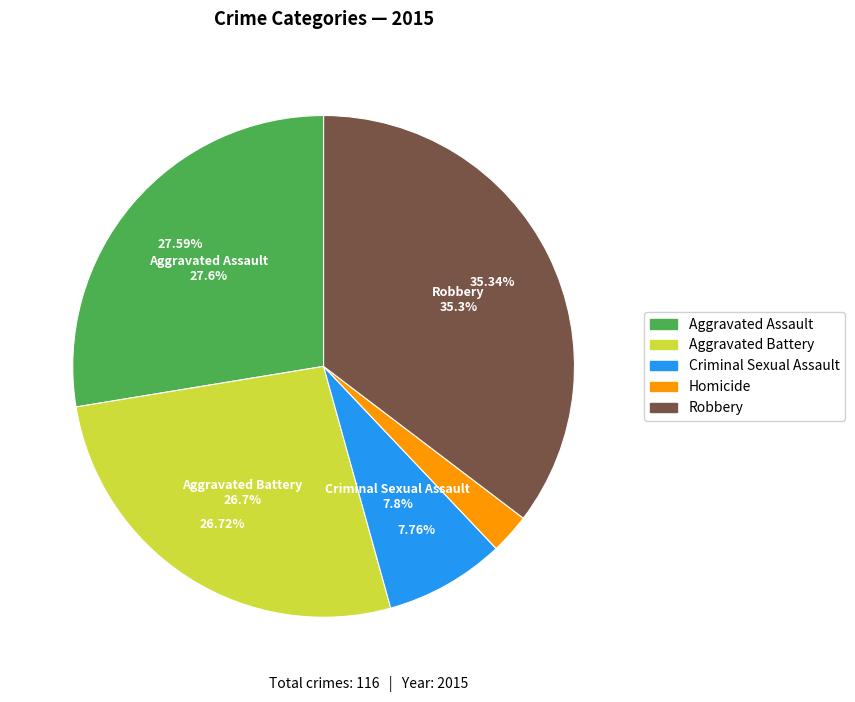

How many slices are in this pie chart?

5